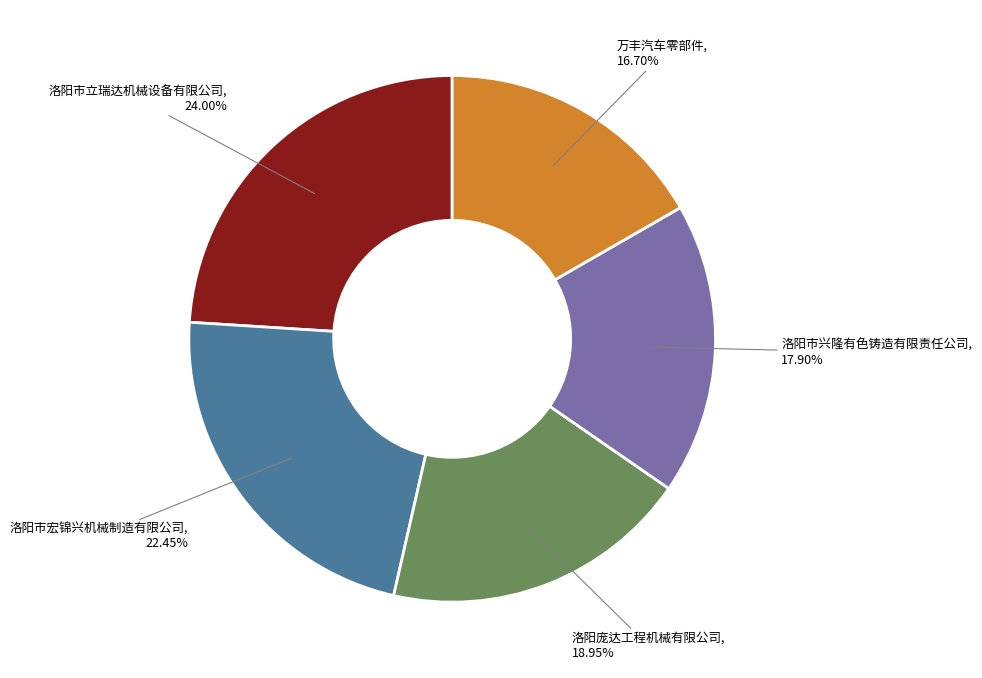

To the nearest percent, what is the combined percentage of 洛阳庞达工程机械有限公司 and 万丰汽车零部件?

36%